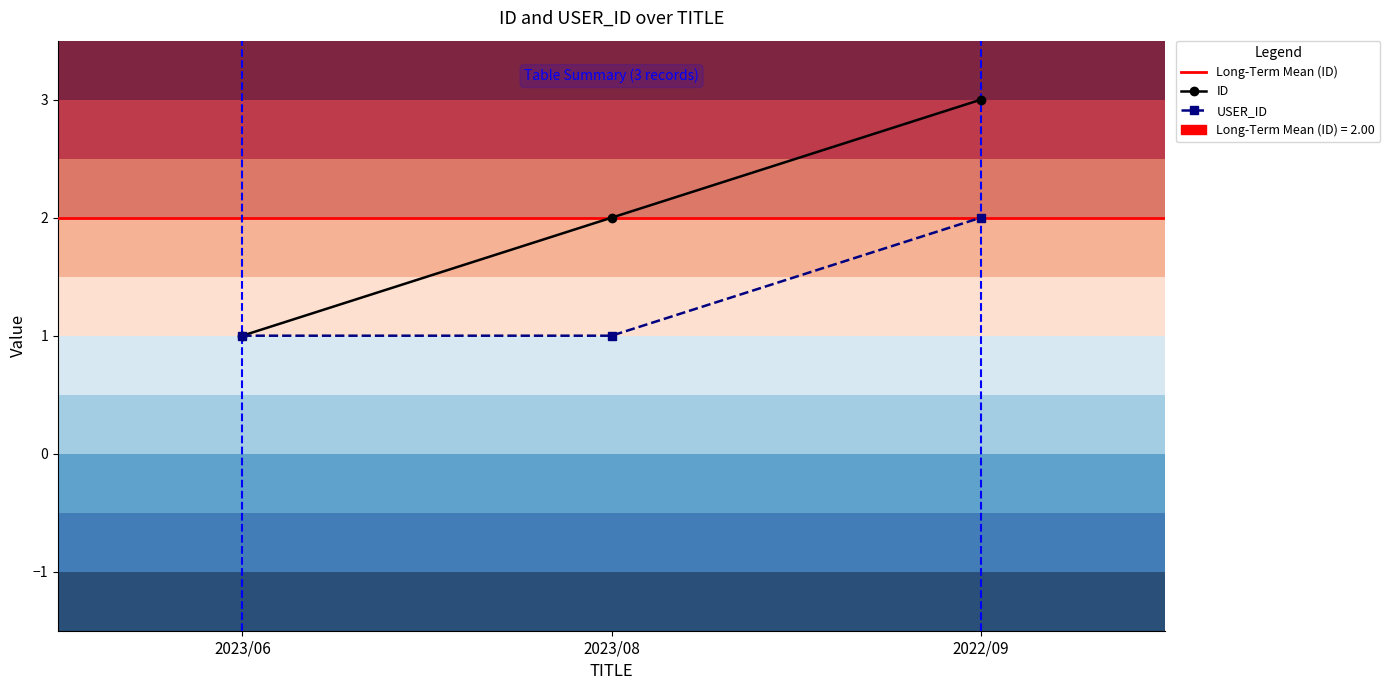

Where is ID nearest to the value 2?

2023/08